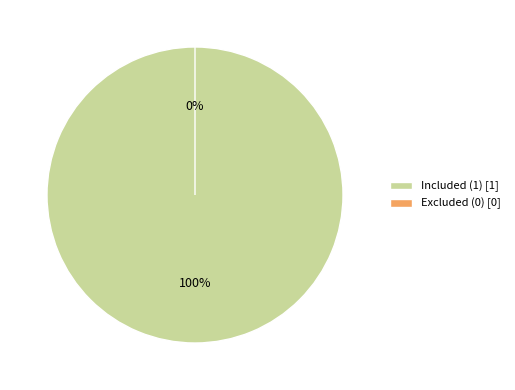

Which has a higher value, Excluded (0) or Included (1)?

Included (1)